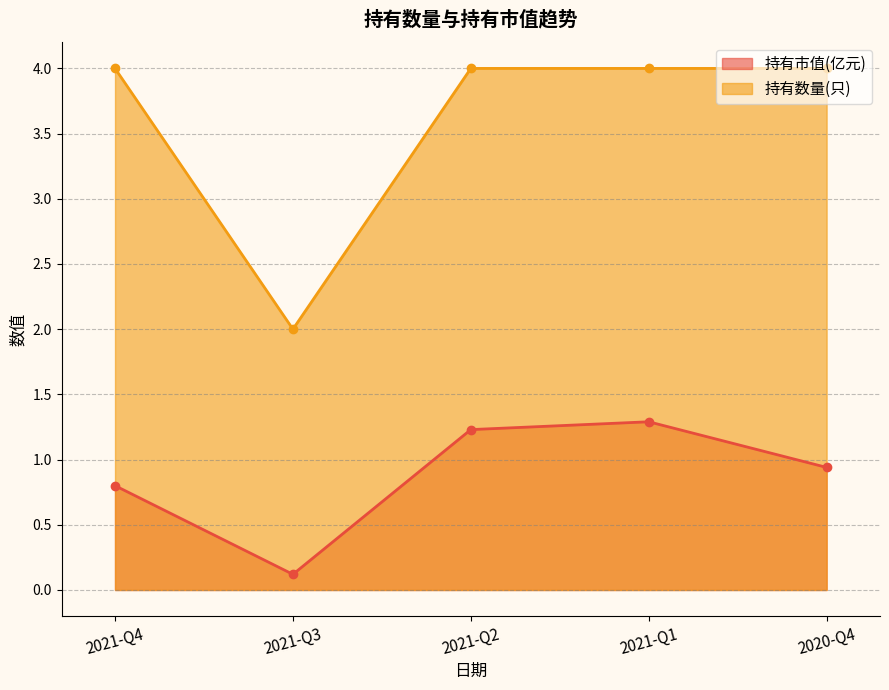

Reading left to right, extract all data points from this chart.

持有市值(亿元): 0.8	0.1	1.2	1.3	0.9
持有数量(只): 4.0	2.0	4.0	4.0	4.0